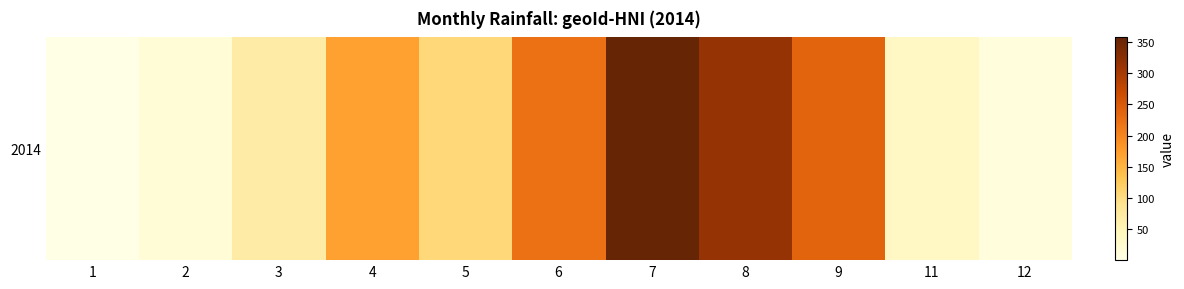

How many series are shown in this chart?

1